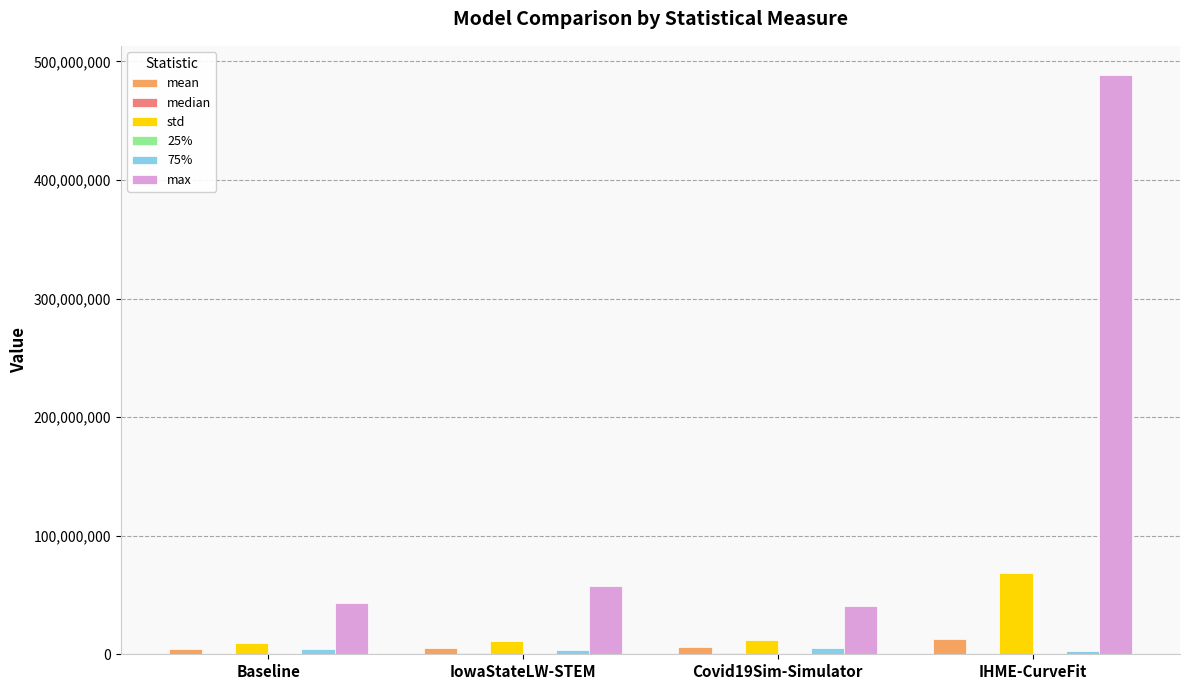

Between IowaStateLW-STEM and IHME-CurveFit, which series saw the biggest shift?

max